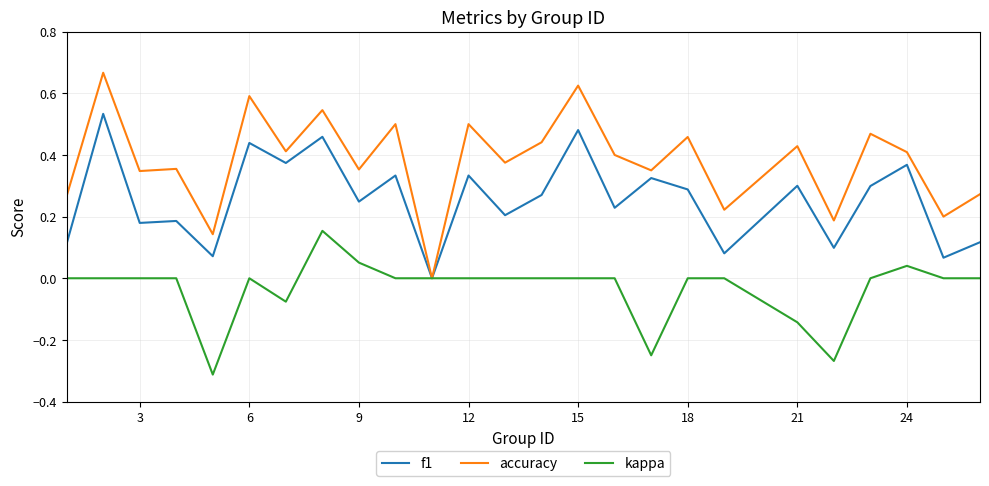

Which series has the largest range (max minus min)?

accuracy